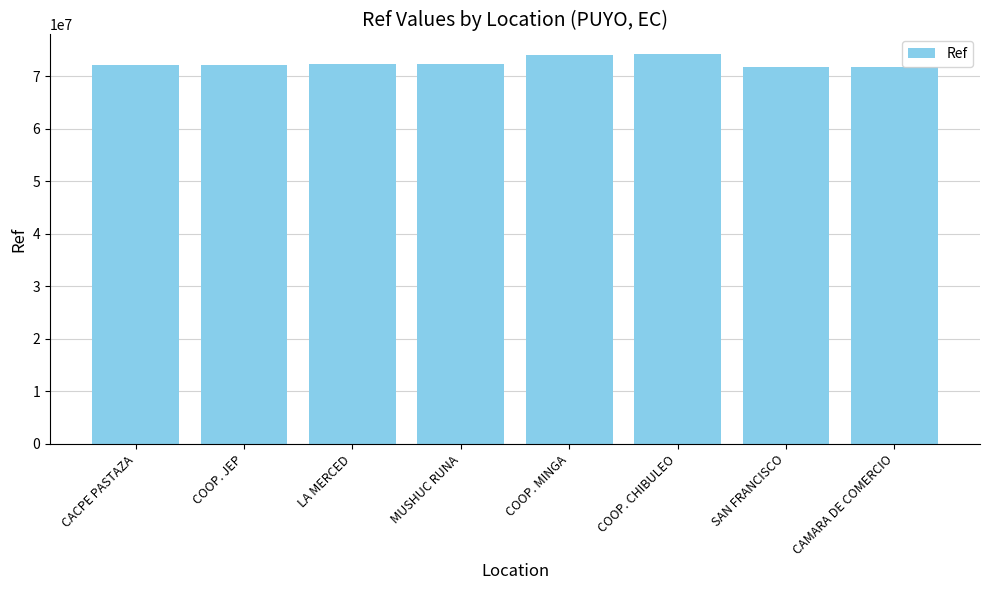

How many values are below 72263228?

4